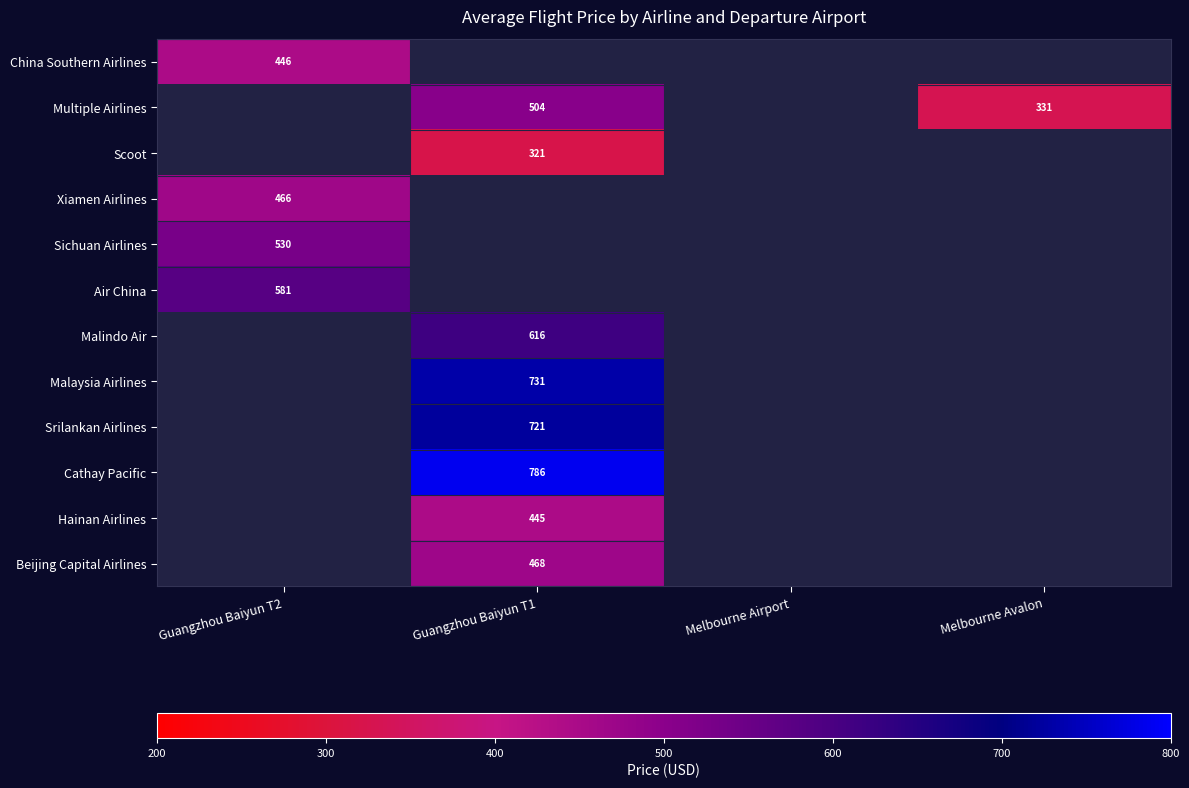

The Air China series shows 146 at Guangzhou Baiyun T2. True or false?

False